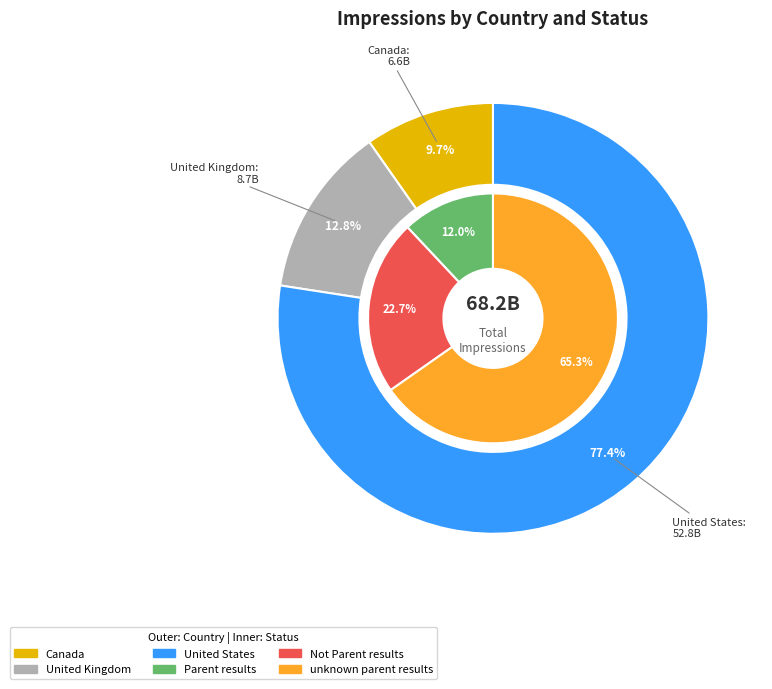

Which slice is the smallest?

Canada